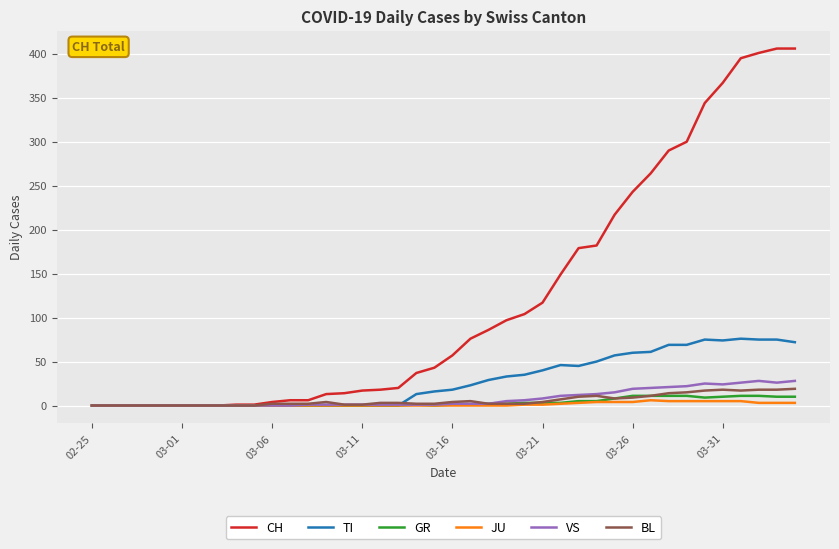

Does the chart display data point markers on the line(s)?

No